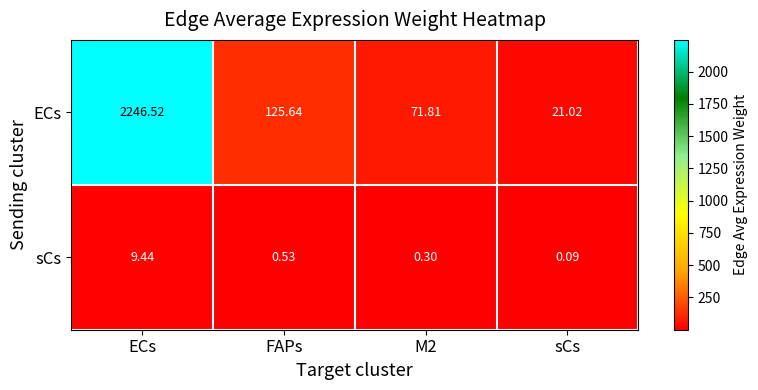

At which label does ECs first exceed 125?

ECs